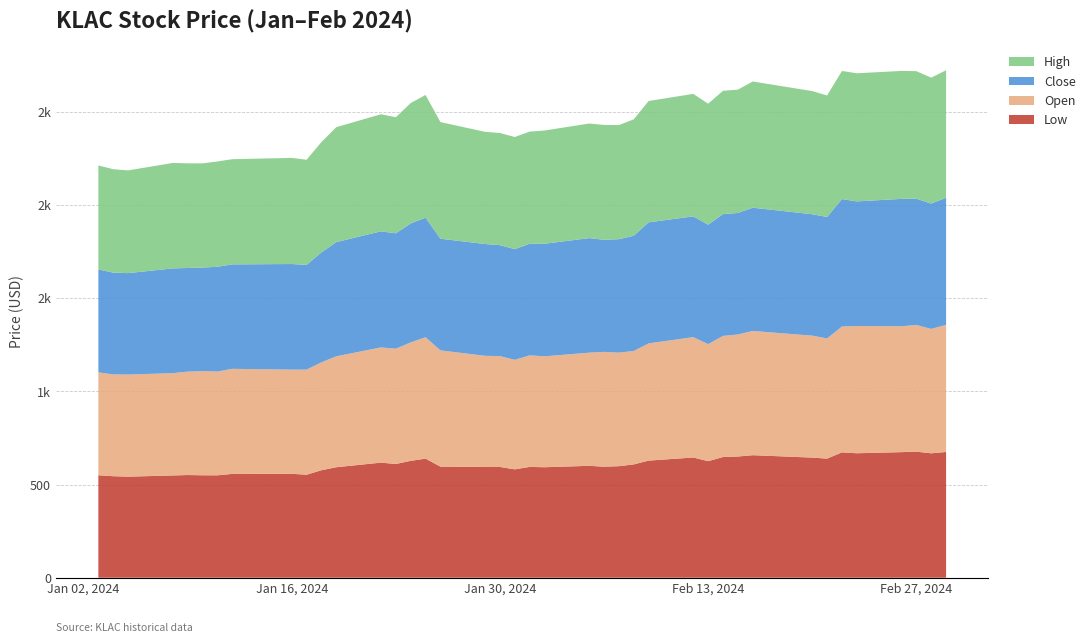

Reading left to right, extract all data points from this chart.

Low: 550.0	544.8	542.4	548.8	551.1	549.9	549.6	557.2	557.8	552.8	577.0	593.0	617.6	610.4	627.3	639.2	596.2	594.6	594.5	581.7	594.6	593.0	600.5	595.9	598.7	608.2	628.5	645.2	625.5	647.8	650.5	657.6	644.7	639.2	672.8	668.0	674.0	676.7	667.7	674.8
Open: 552.0	546.4	548.1	549.1	555.0	559.0	557.0	564.0	559.1	564.0	579.3	595.4	618.5	618.8	635.8	651.5	624.0	596.5	595.0	587.7	598.8	595.2	607.3	616.4	609.4	608.9	629.2	646.1	628.2	650.0	655.0	667.0	654.5	645.2	675.7	683.0	675.6	680.0	667.7	682.4
Close: 552.6	546.4	544.3	562.4	556.3	556.1	562.1	560.6	566.8	562.5	590.0	613.0	623.1	619.3	638.5	641.7	599.4	600.1	595.3	594.0	599.1	604.3	614.9	601.6	608.9	618.5	649.8	648.0	641.1	653.8	652.4	661.3	651.8	651.9	683.8	668.8	683.8	677.6	673.0	682.3
High: 558.2	554.9	551.3	565.9	561.7	559.0	565.4	564.4	569.6	564.0	592.0	617.0	628.3	623.0	646.1	658.8	625.9	602.2	602.0	602.0	602.0	607.6	615.1	616.4	612.5	624.8	651.3	657.6	649.5	661.9	661.8	677.5	661.0	652.1	687.7	687.6	686.8	684.7	675.6	684.1